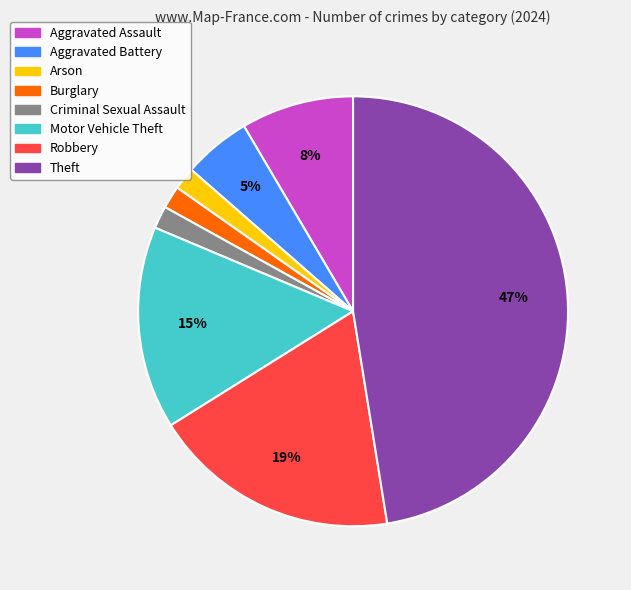

What percentage is the Aggravated Battery slice, to the nearest percent?

5%